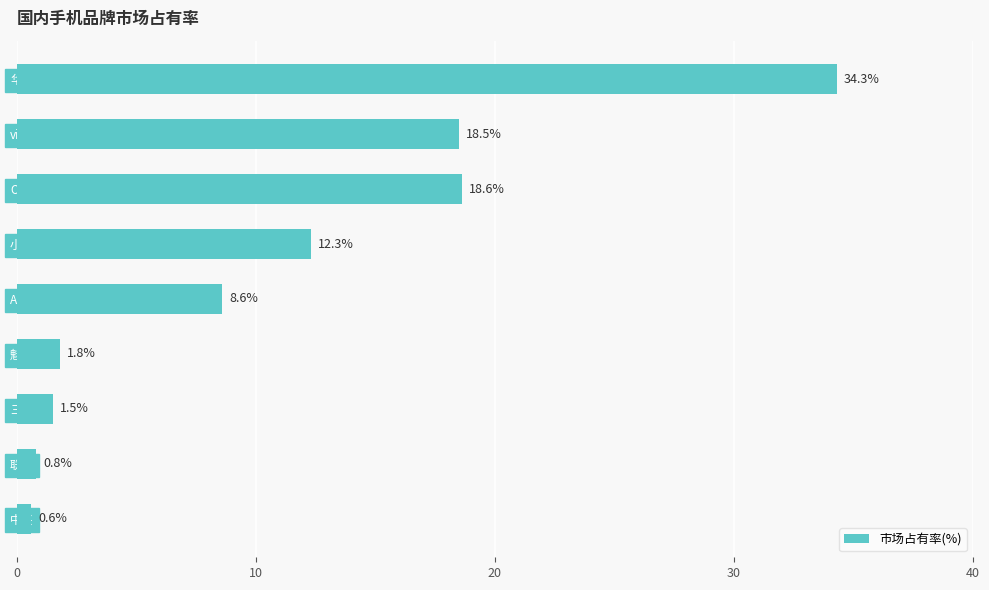

What is the maximum value shown in the chart?

34.3